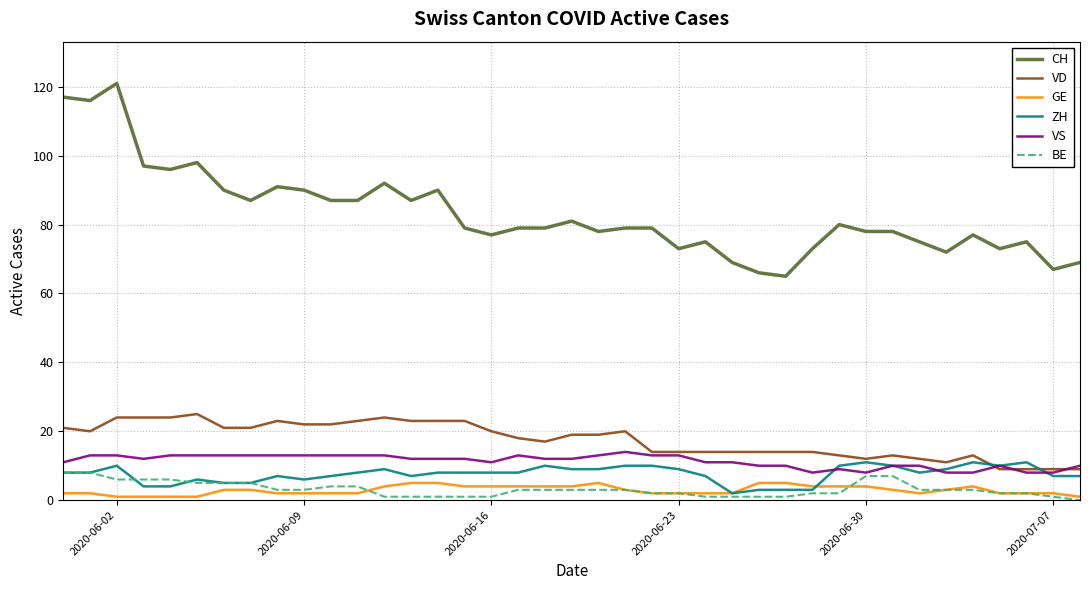

True or false: CH and GE intersect in this chart.

False